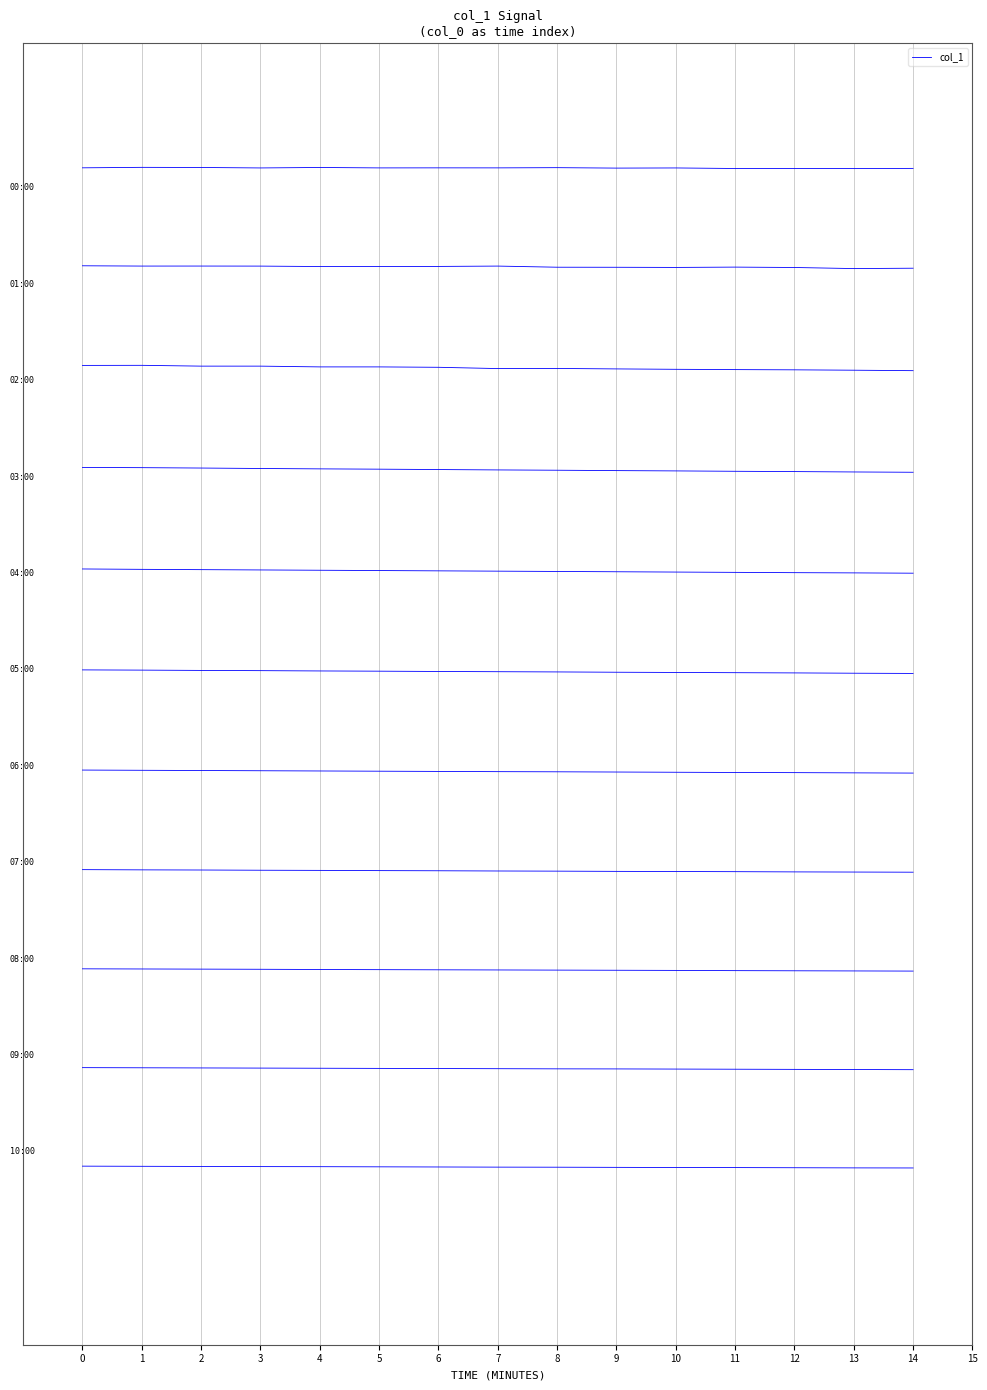

List the labels in order of value, largest first.

1, 4, 2, 8, 0, 6, 7, 5, 3, 10, 9, 14, 12, 11, 13